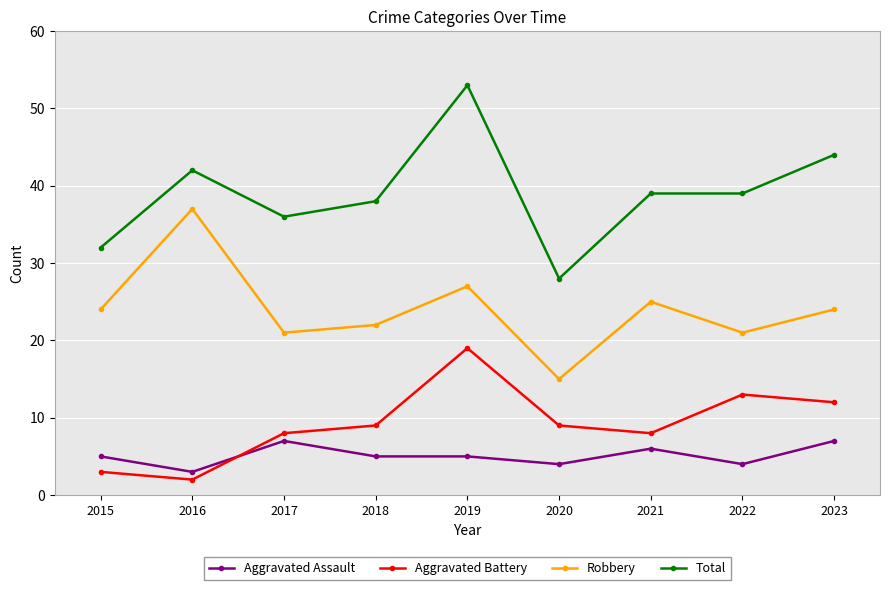

Which category has the lowest value in the Robbery series?

2020